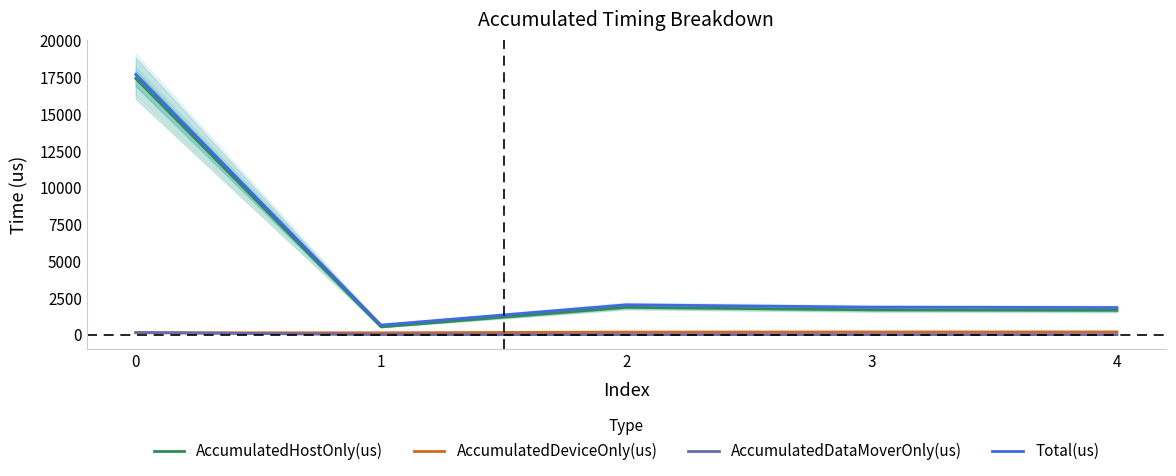

True or false: AccumulatedDataMoverOnly(us) has more than 0 points higher than both neighbors.

False